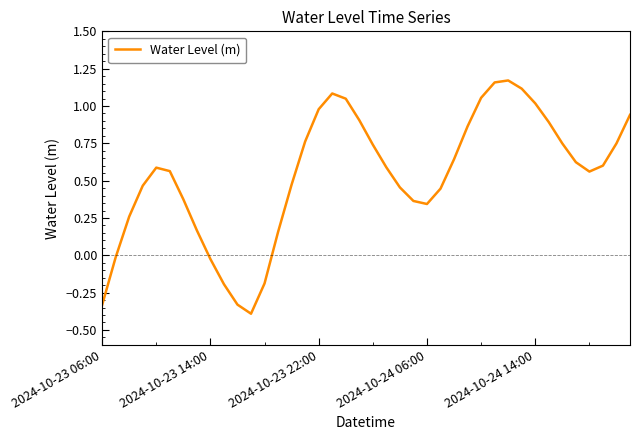

Reading left to right, transcribe all the data shown in this chart.

-0.3	-0.0	0.3	0.5	0.6	0.6	0.4	0.2	-0.0	-0.2	-0.3	-0.4	-0.2	0.2	0.5	0.8	1.0	1.1	1.0	0.9	0.7	0.6	0.5	0.4	0.3	0.4	0.6	0.9	1.1	1.2	1.2	1.1	1.0	0.9	0.7	0.6	0.6	0.6	0.7	0.9